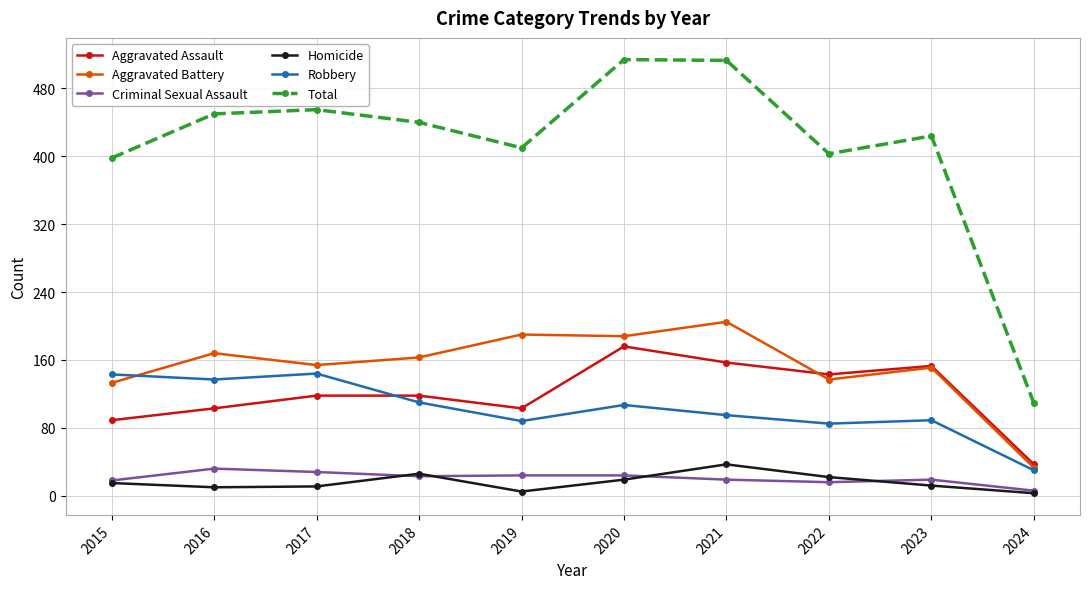

The Aggravated Battery series shows 154 at 2017. True or false?

True